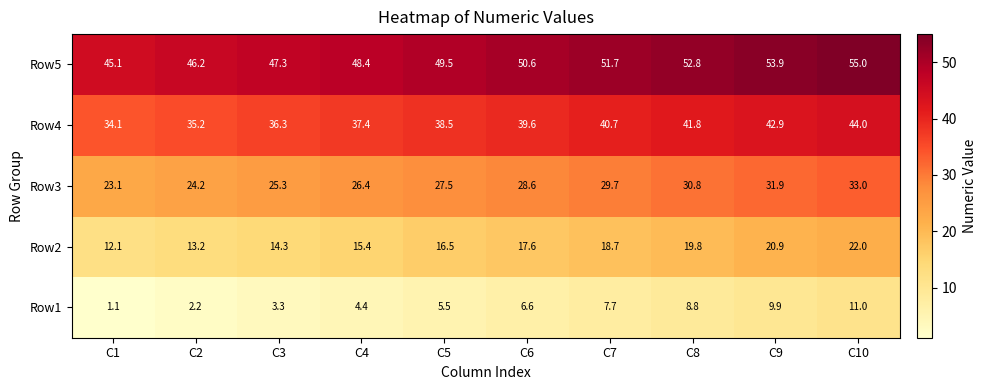

Is it true that Row3 equals 13.3 at C4?

False